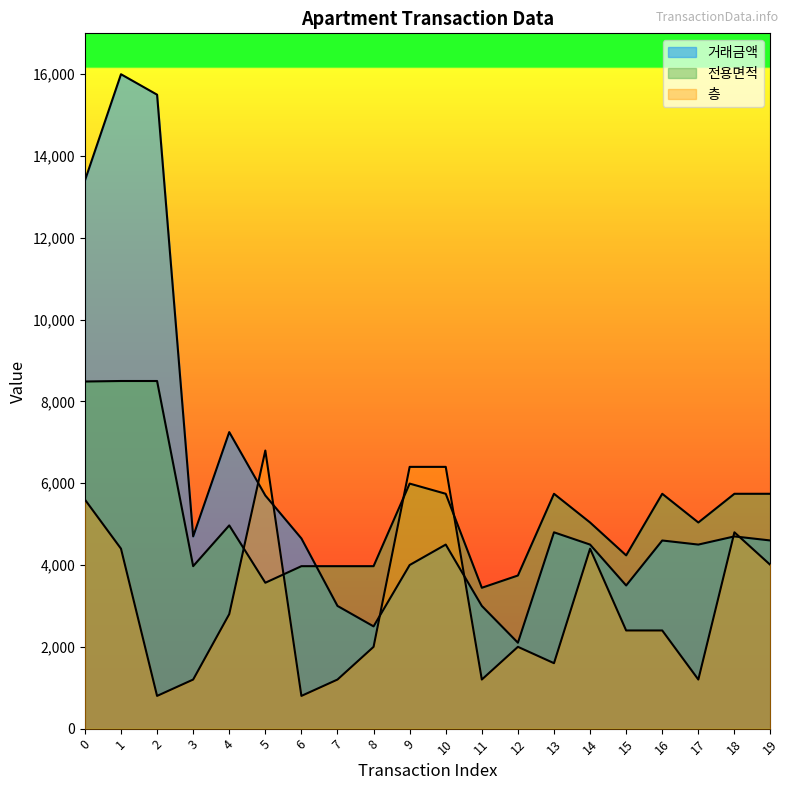

Reading right to left, extract all data points from this chart.

거래금액: 4600.0	4700.0	4500.0	4600.0	3500.0	4500.0	4800.0	2100.0	3000.0	4500.0	4000.0	2500.0	3000.0	4650.0	5700.0	7250.0	4700.0	15500.0	16000.0	13400.0
전용면적: 5742.0	5742.0	5040.0	5742.0	4236.0	5040.0	5742.0	3744.0	3444.0	5742.0	5991.0	3972.0	3972.0	3972.0	3567.0	4969.0	3972.0	8499.5	8499.5	8487.0
층: 4000.0	4800.0	1200.0	2400.0	2400.0	4400.0	1600.0	2000.0	1200.0	6400.0	6400.0	2000.0	1200.0	800.0	6800.0	2800.0	1200.0	800.0	4400.0	5600.0